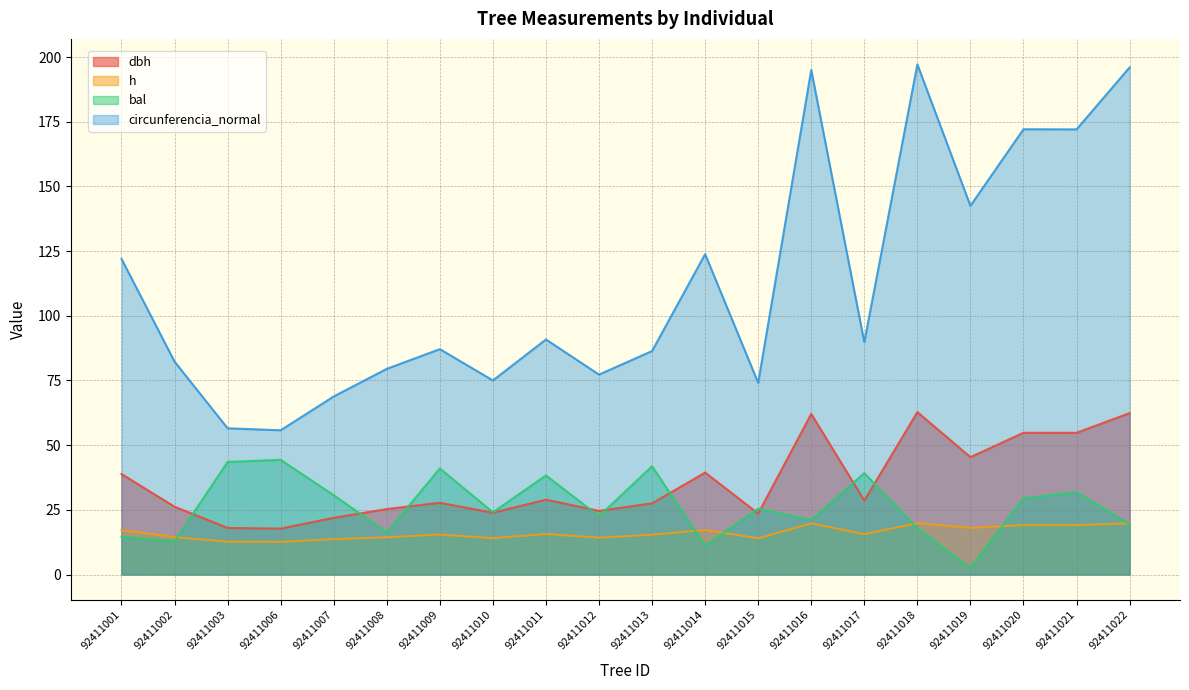

Reading left to right, what are all the values shown in this chart?

dbh: 92411001=38.8	92411002=26.2	92411003=18.0	92411006=17.7	92411007=21.9	92411008=25.3	92411009=27.7	92411010=23.9	92411011=28.9	92411012=24.6	92411013=27.5	92411014=39.4	92411015=23.6	92411016=62.1	92411017=28.6	92411018=62.8	92411019=45.4	92411020=54.8	92411021=54.8	92411022=62.4
h: 92411001=17.1	92411002=14.4	92411003=12.7	92411006=12.6	92411007=13.7	92411008=14.4	92411009=15.4	92411010=14.1	92411011=15.7	92411012=14.2	92411013=15.4	92411014=17.2	92411015=14.0	92411016=19.8	92411017=15.6	92411018=19.8	92411019=18.0	92411020=19.1	92411021=19.1	92411022=19.8
bal: 92411001=14.6	92411002=12.9	92411003=43.5	92411006=44.3	92411007=30.7	92411008=16.3	92411009=41.0	92411010=24.1	92411011=38.3	92411012=22.5	92411013=41.9	92411014=11.2	92411015=25.5	92411016=21.0	92411017=39.2	92411018=17.9	92411019=2.5	92411020=29.5	92411021=31.9	92411022=19.4
circunferencia_normal: 92411001=122.0	92411002=82.3	92411003=56.5	92411006=55.8	92411007=68.8	92411008=79.5	92411009=87.1	92411010=75.0	92411011=90.8	92411012=77.3	92411013=86.4	92411014=123.8	92411015=74.1	92411016=195.0	92411017=89.8	92411018=197.2	92411019=142.5	92411020=172.1	92411021=172.1	92411022=196.0